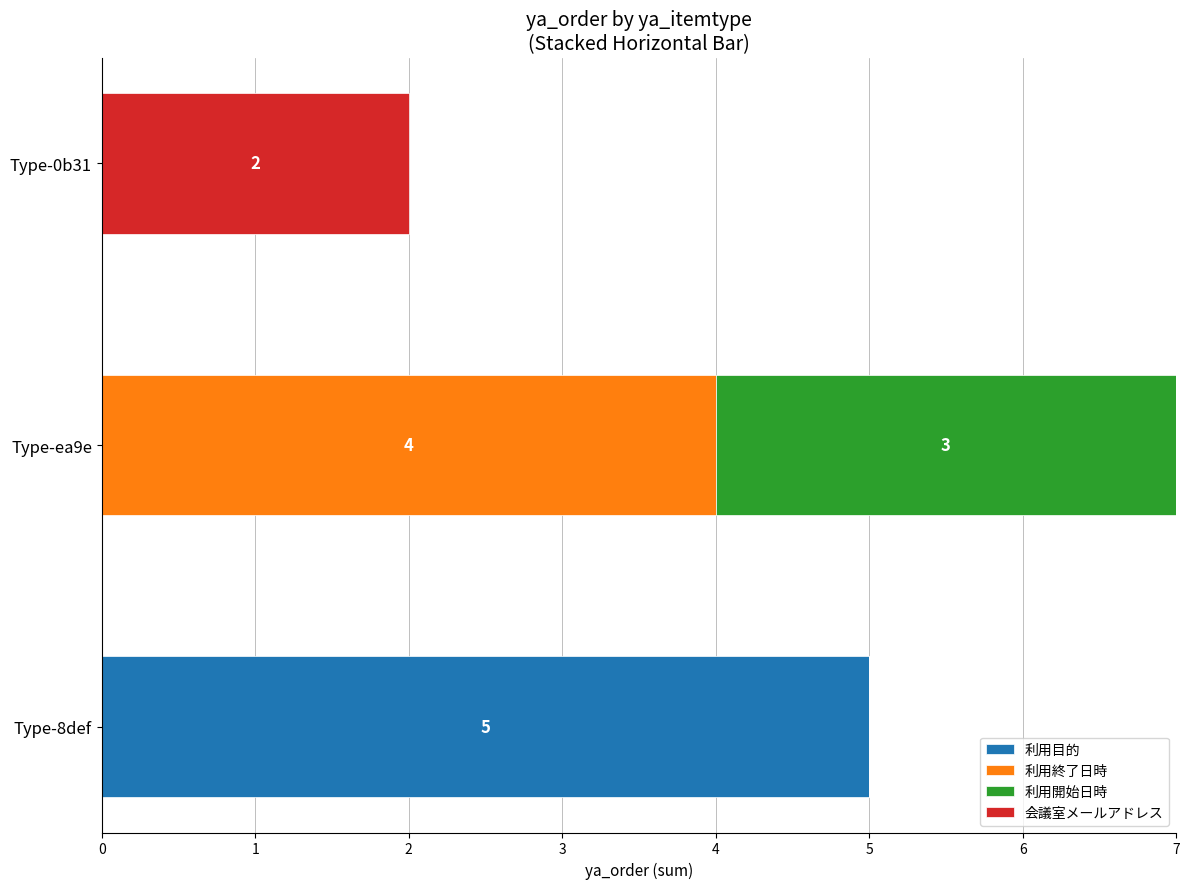

How many 利用目的 values are between 0 and 5?

3